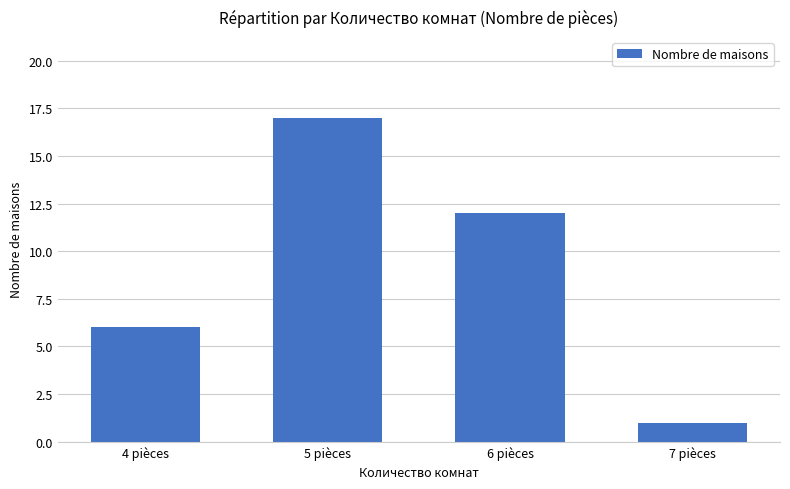

What is the difference between the maximum and minimum values?

16